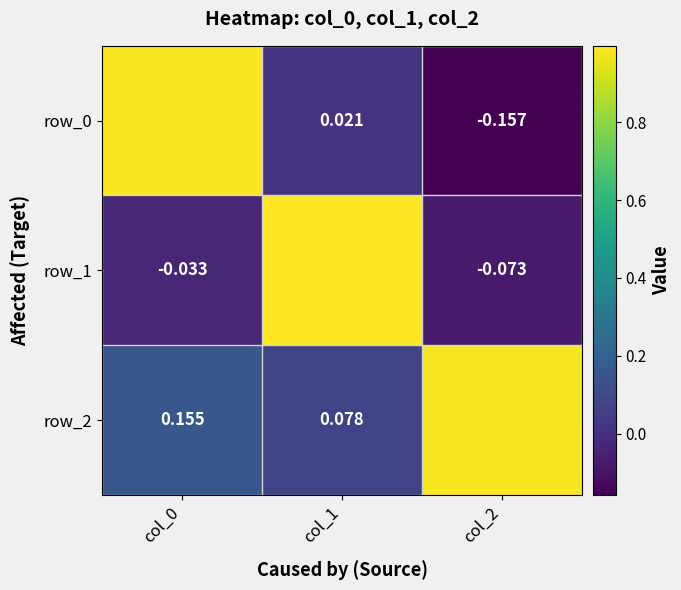

How many values in row_1 are above zero?

1